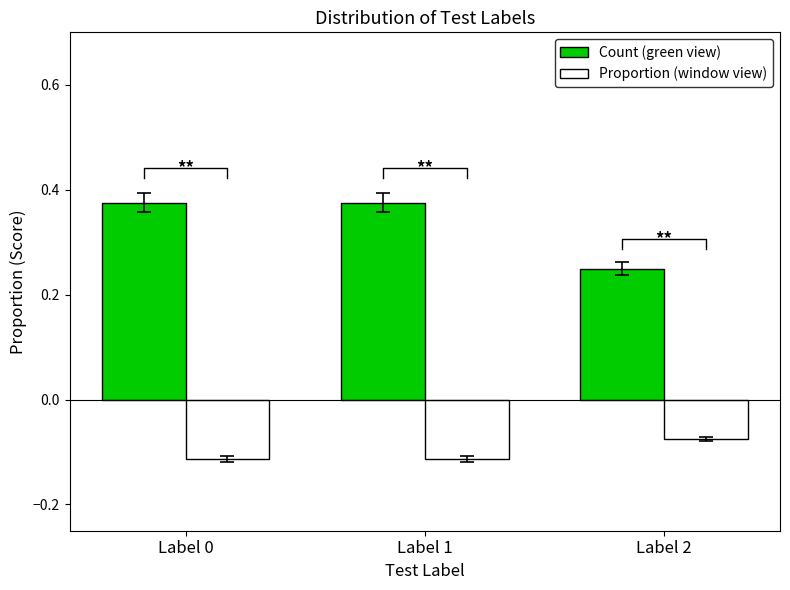

Where is Proportion (window view) nearest to the value 0?

Label 2